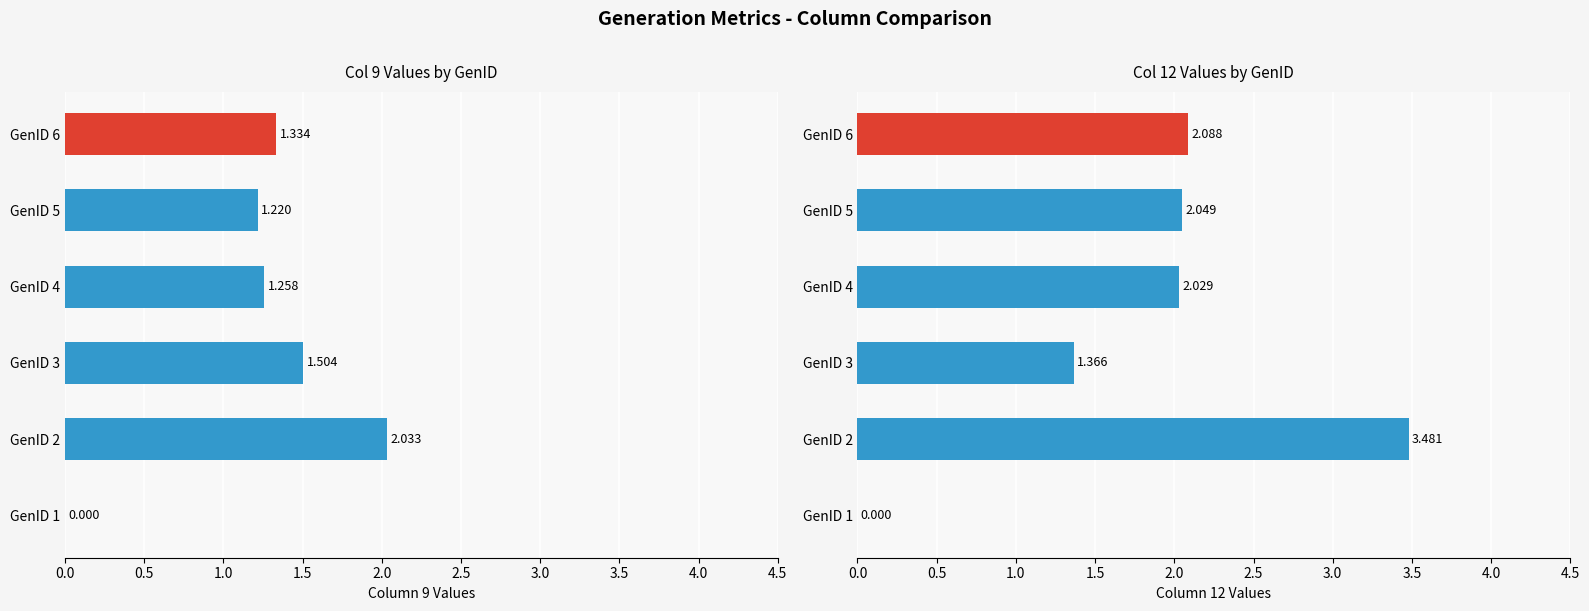

Count the number of data series in this chart.

2